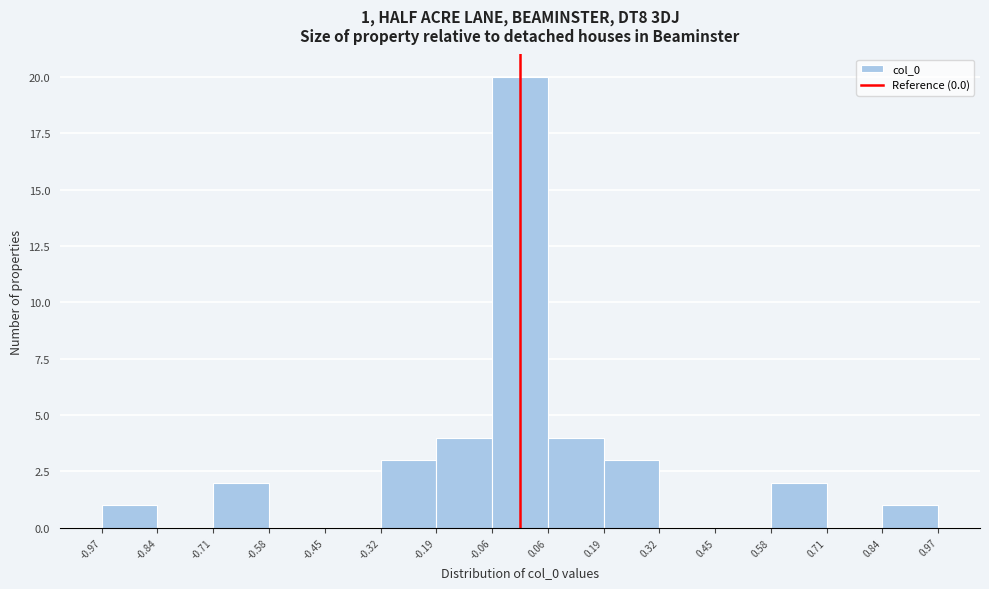

Over which range of the x-axis is the bar tallest?

-0.06 to 0.06